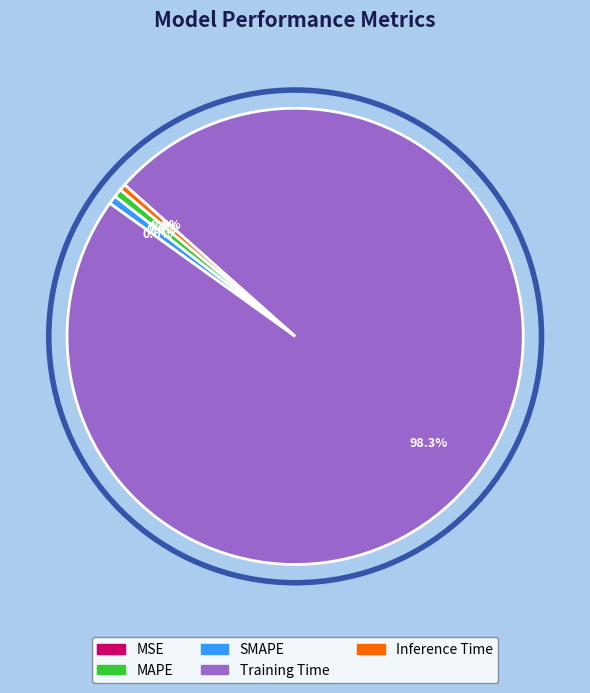

Which slice is the largest?

Training Time